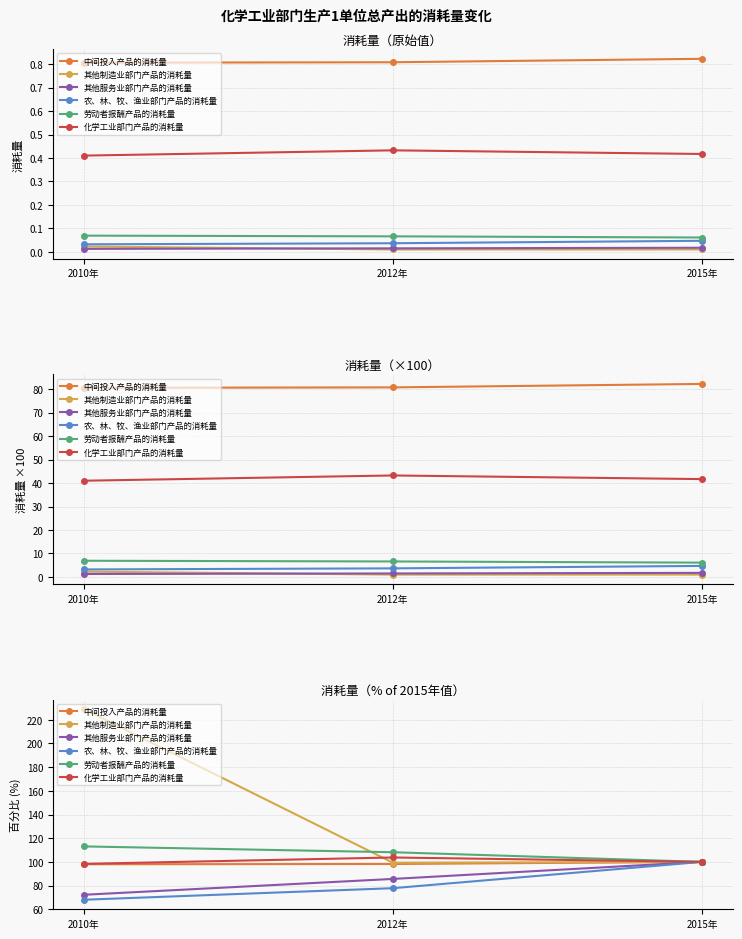

At how many categories does at least one series exceed 137?

1